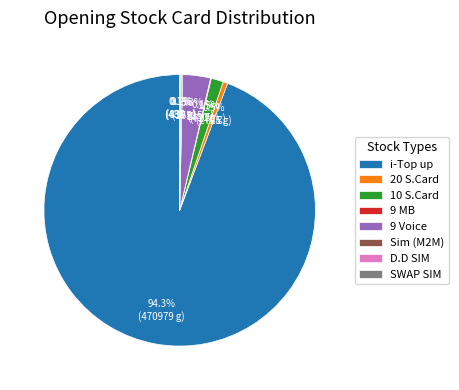

Which slice represents more than half of the pie?

i-Top up